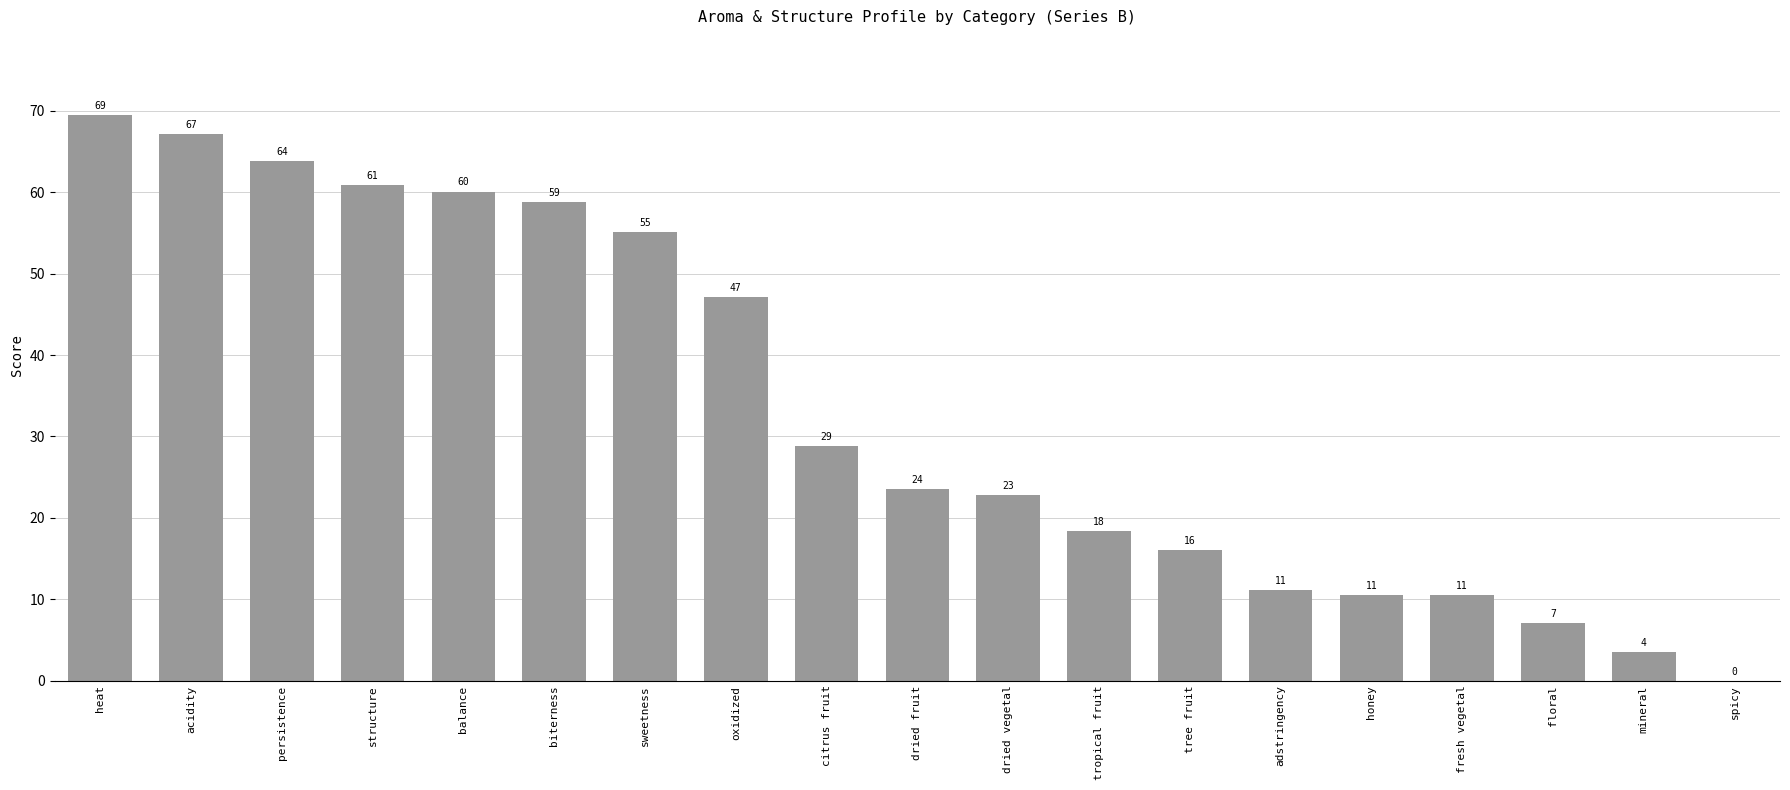

The chart shows a value of 22.8 at dried vegetal. True or false?

True